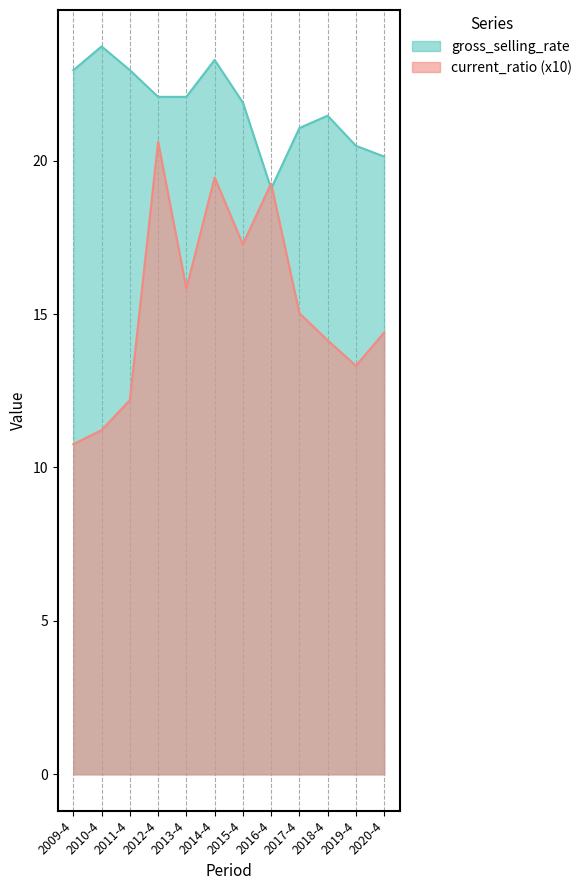

What are all the series names shown in the legend?

gross_selling_rate, current_ratio